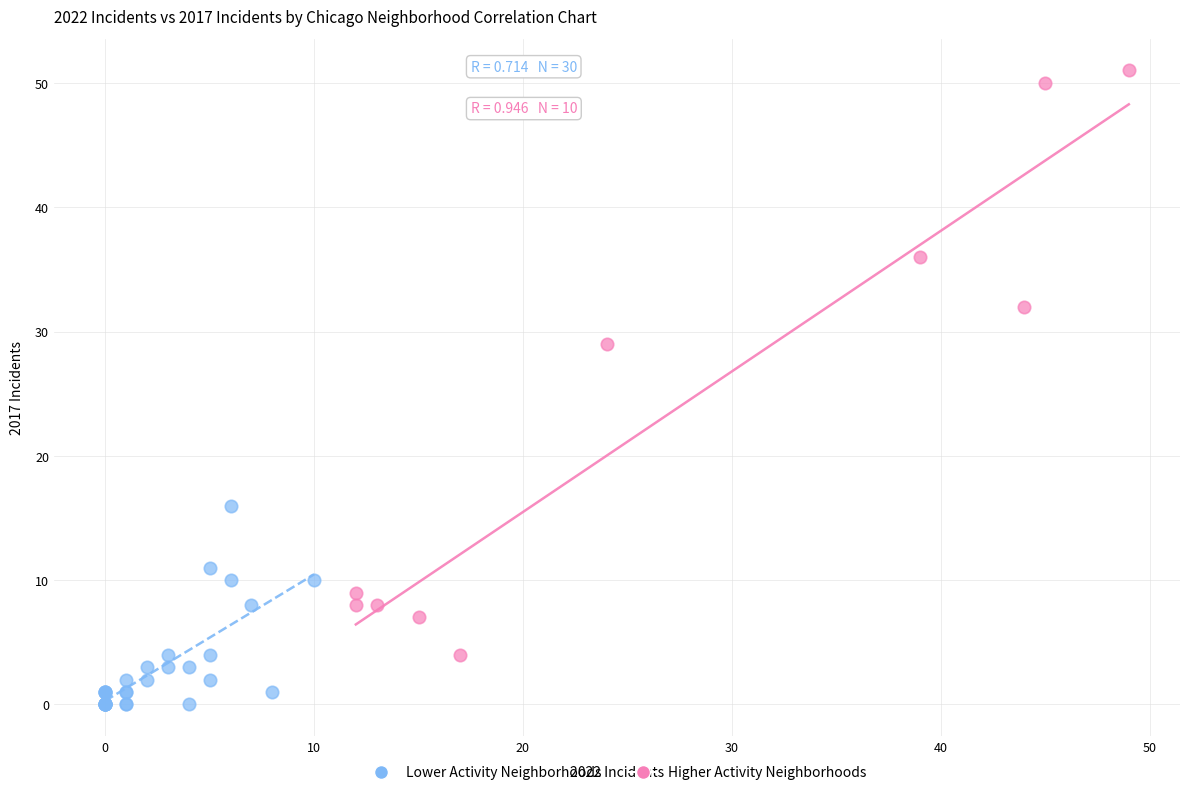

Which series has the widest spread of Y values?

Higher Activity Neighborhoods